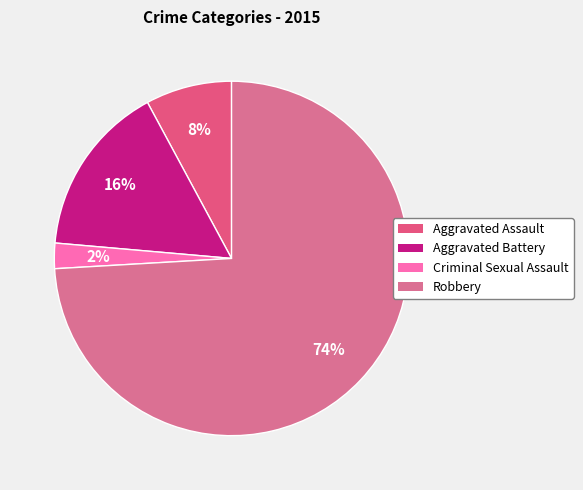

The Aggravated Assault slice represents 16% of the pie. True or false?

False